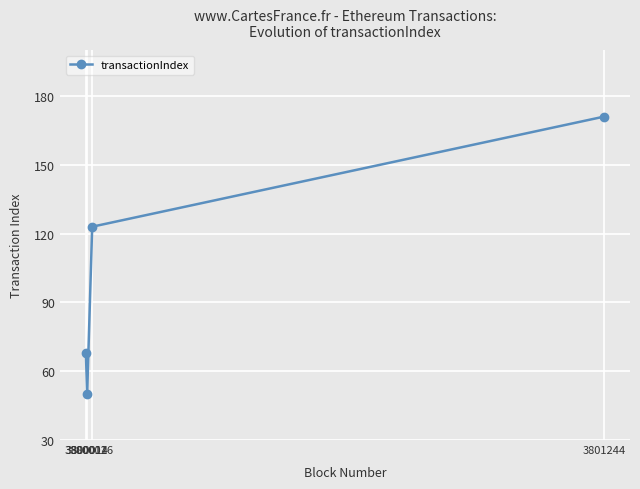

Which label corresponds to the largest value in the chart?

3801244